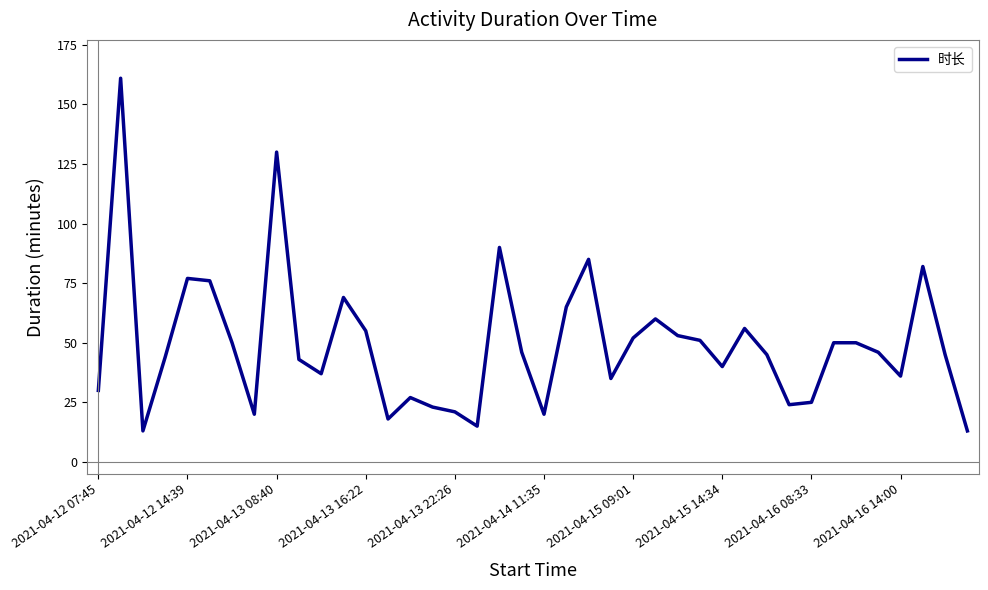

What is the maximum value shown in the chart?

161